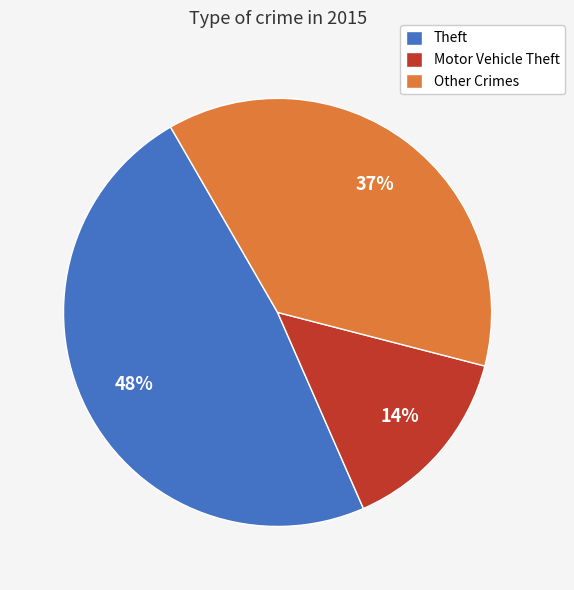

Does Other Crimes represent more than half of the total?

No